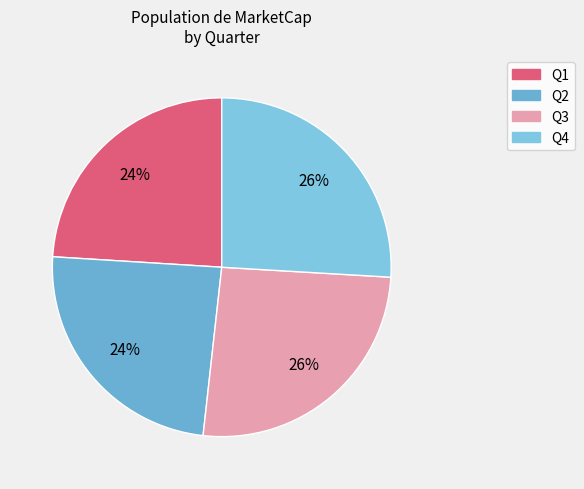

What percentage is NOT represented by Q4?

74.1%